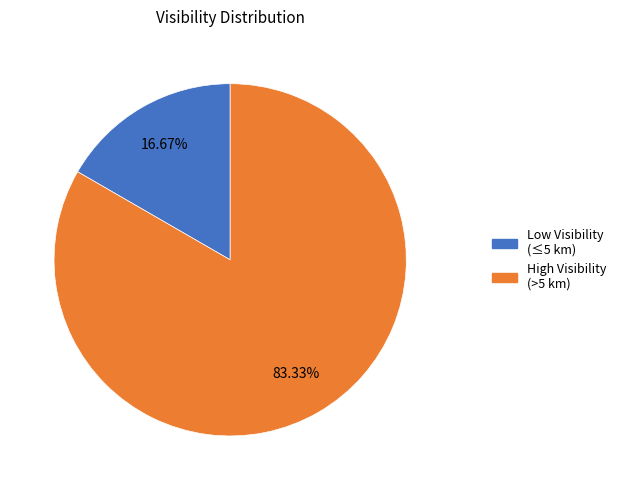

Is there any slice that represents more than half of the pie?

Yes